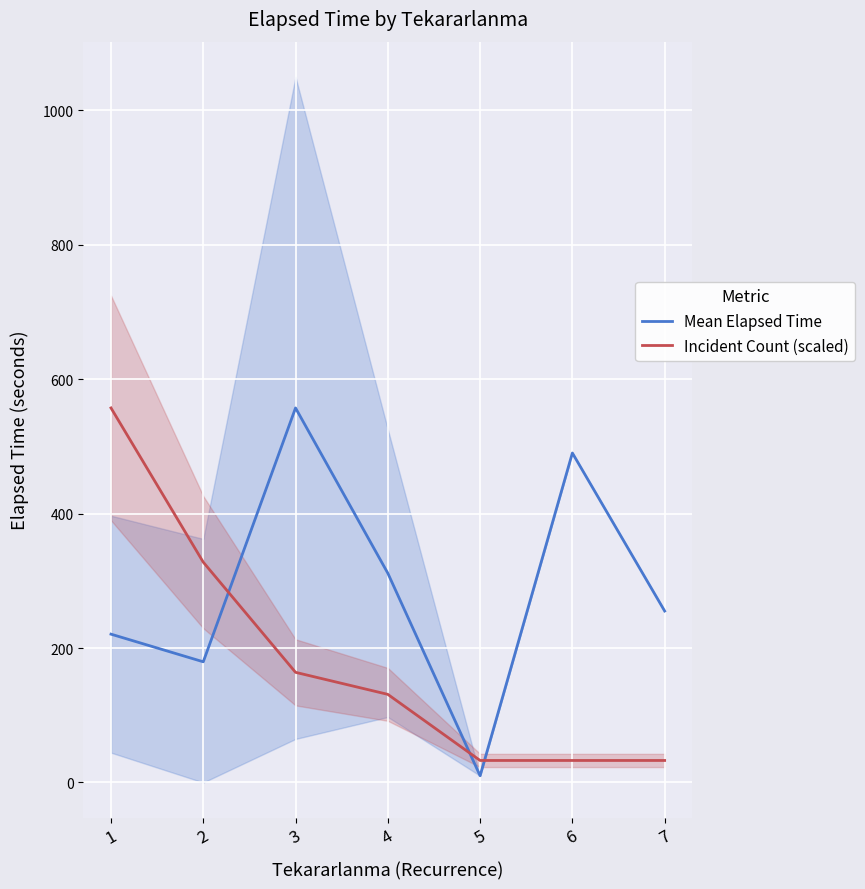

True or false: Incident Count (scaled) has more than 0 points higher than both neighbors.

False